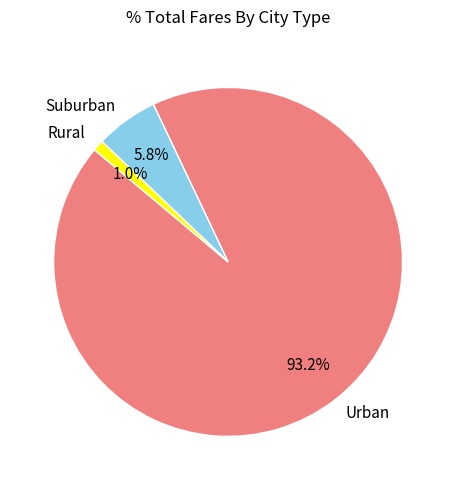

Is there any slice that represents more than half of the pie?

Yes